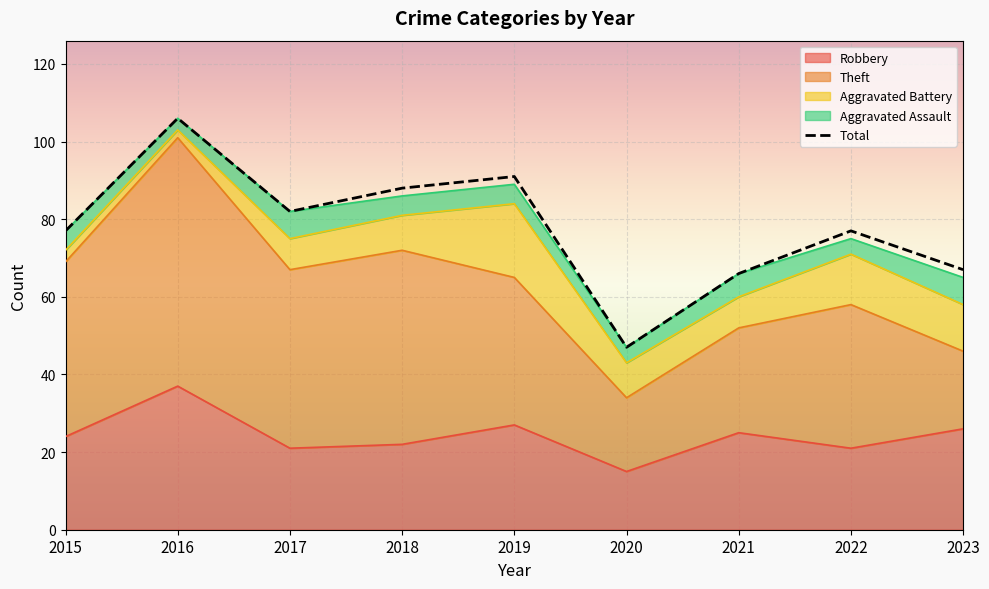

The Robbery series shows 38 at 2021. True or false?

False